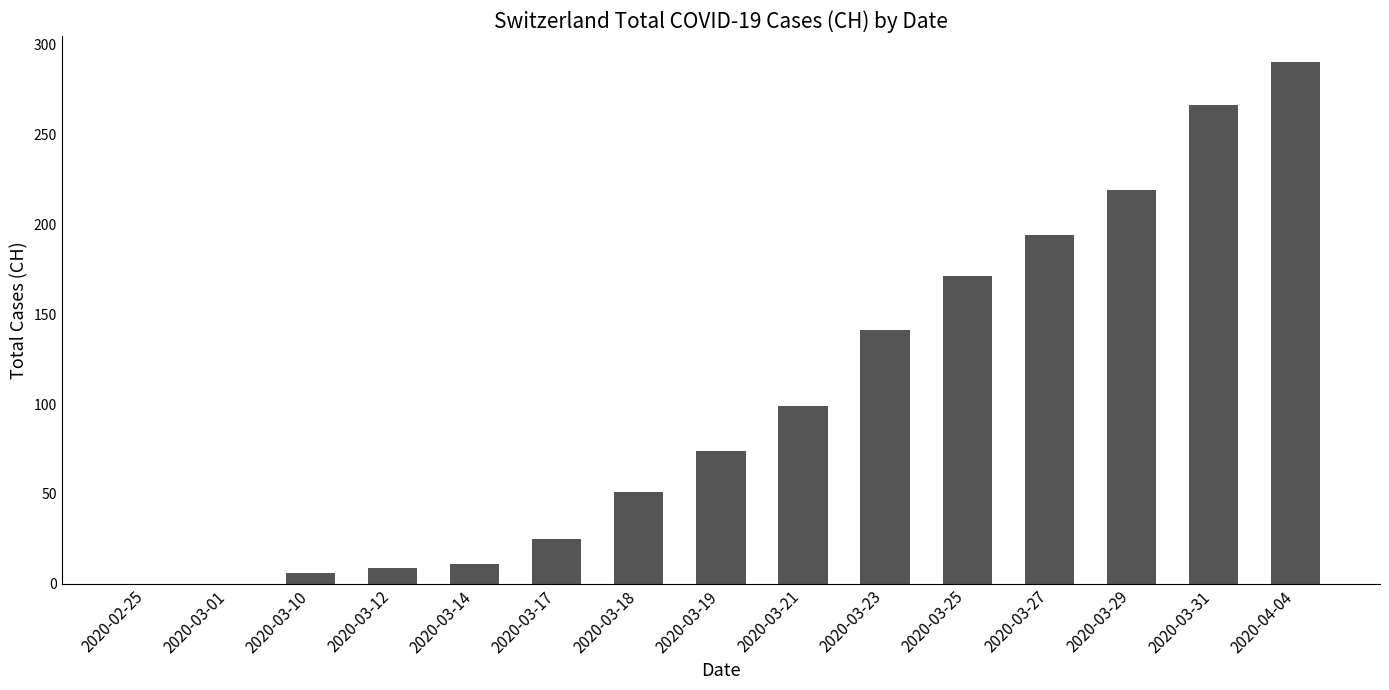

Approximately how many times larger is the value at 2020-03-21 compared to 2020-03-31?

0.4